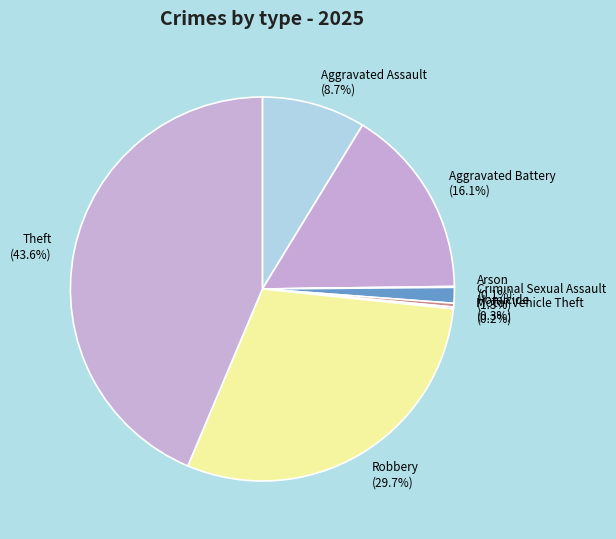

What is the ratio of the value at Aggravated Assault to the value at Robbery?

0.3